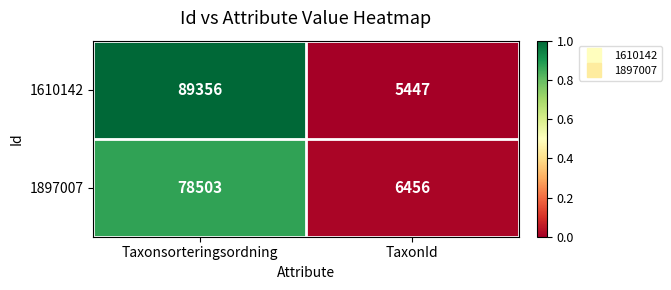

The 1897007 series shows 42810 at Taxonsorteringsordning. True or false?

False